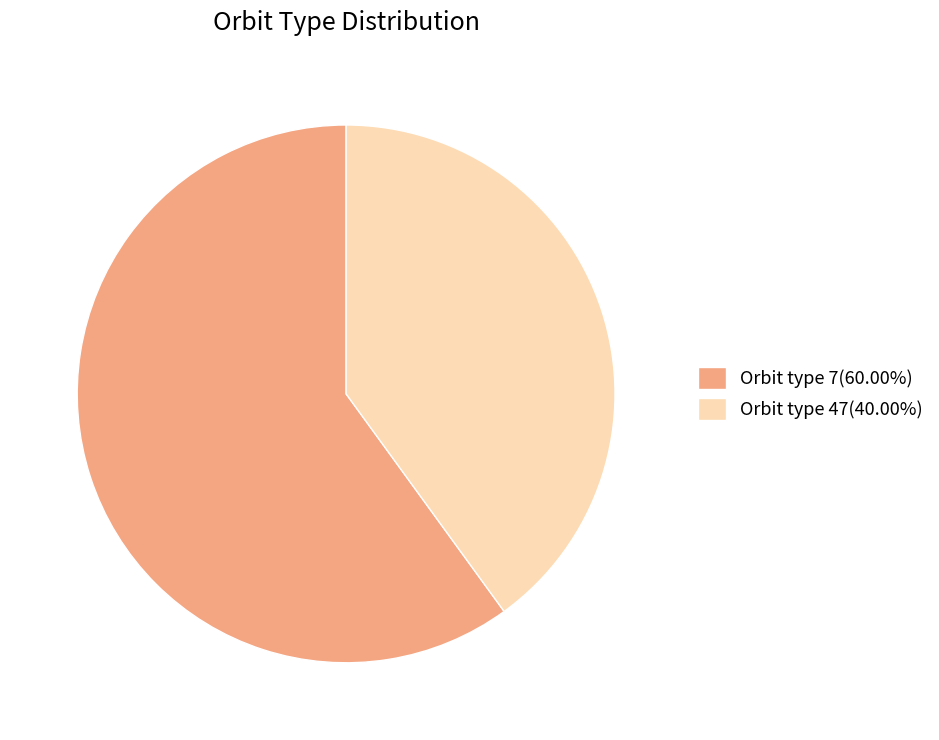

Is there any slice that represents more than half of the pie?

Yes